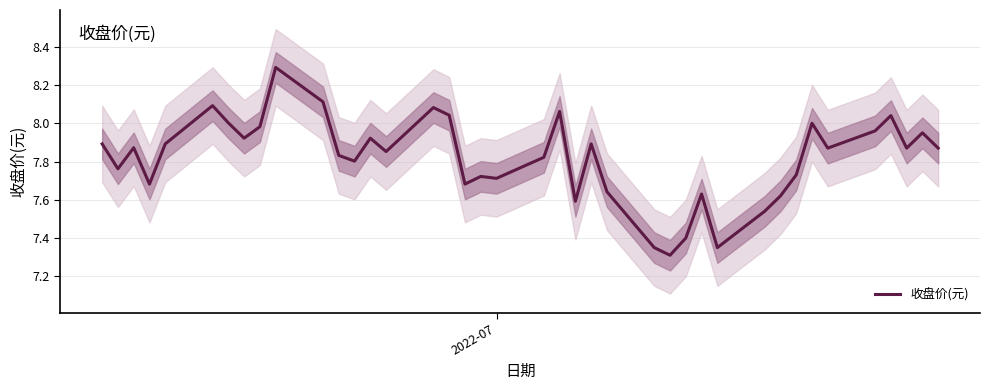

What is the maximum value for 收盘价(元)?

8.3